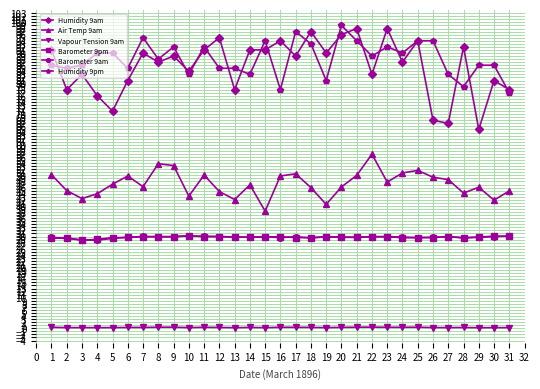

The Air Temp 9am series shows 41.9 at 30. True or false?

True